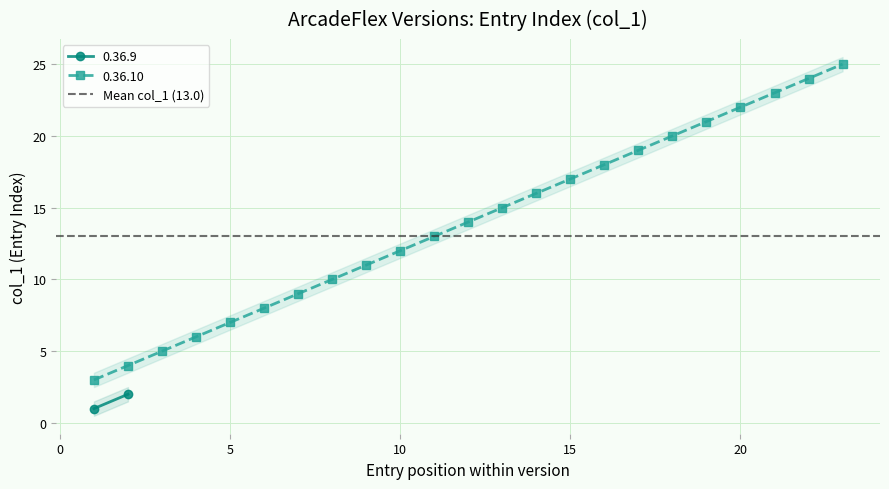

What is the difference between the maximum and minimum values?

22